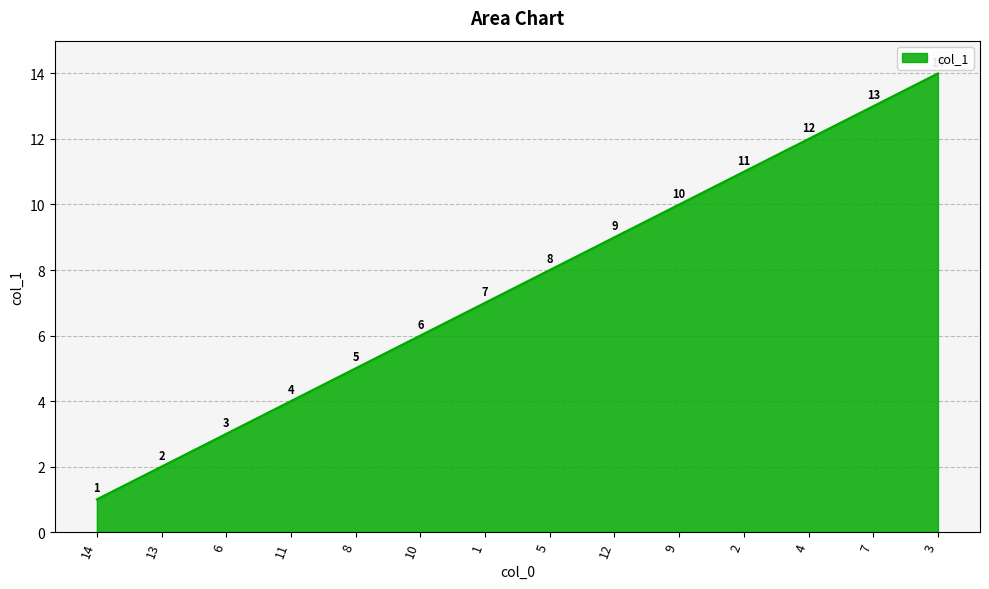

The chart shows a value of 2 at 10. True or false?

False